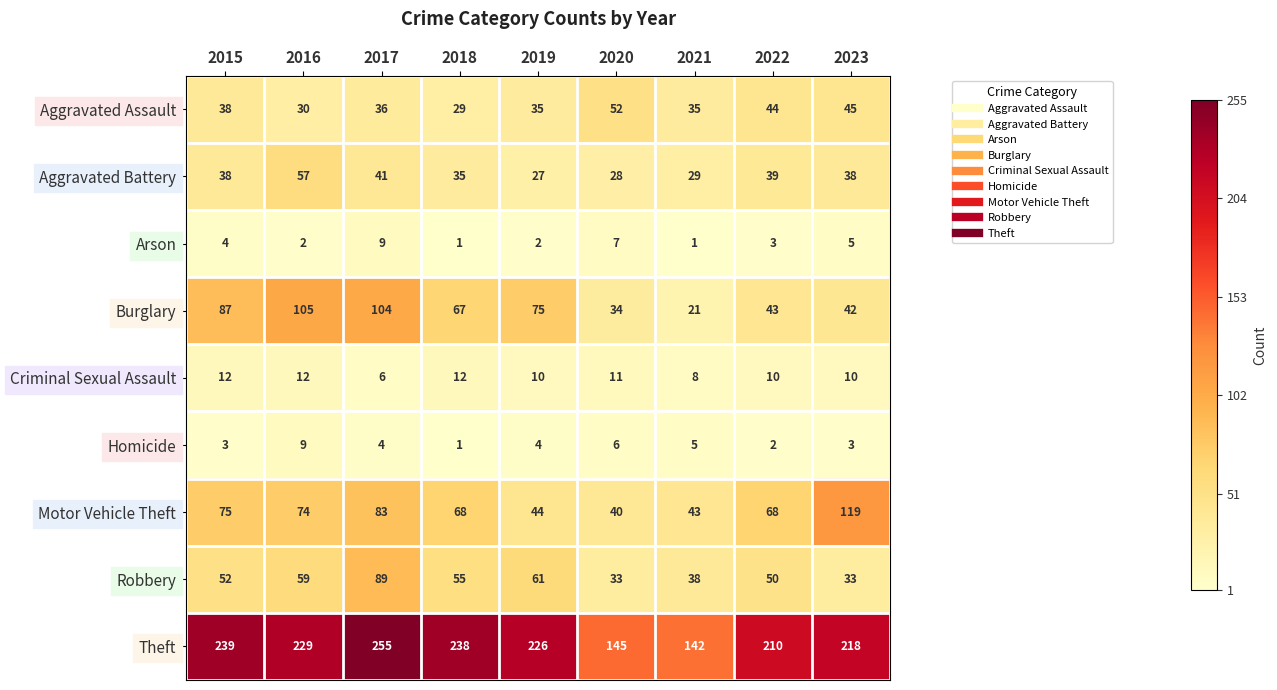

At which category is the sum across all series the highest?

2017